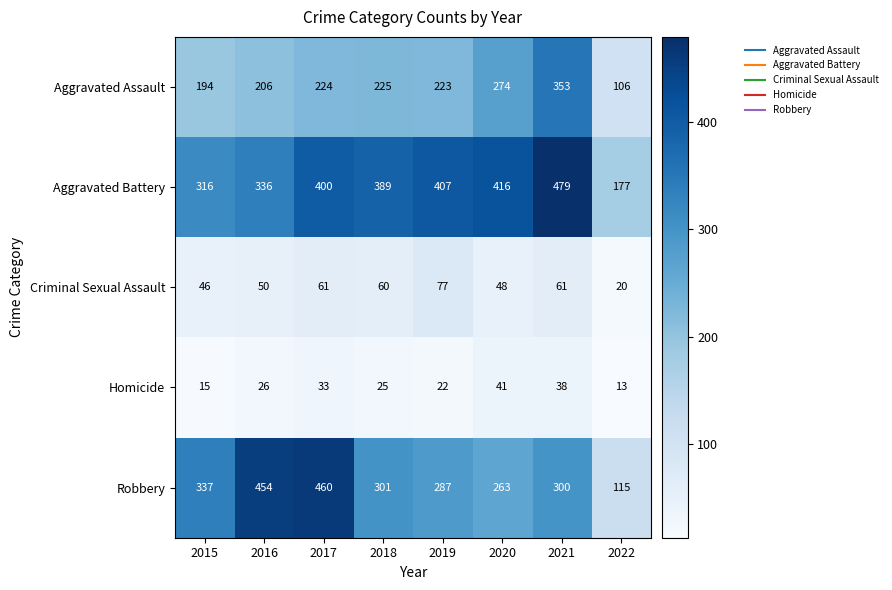

Is it true that Aggravated Assault equals 42 at 2016?

False